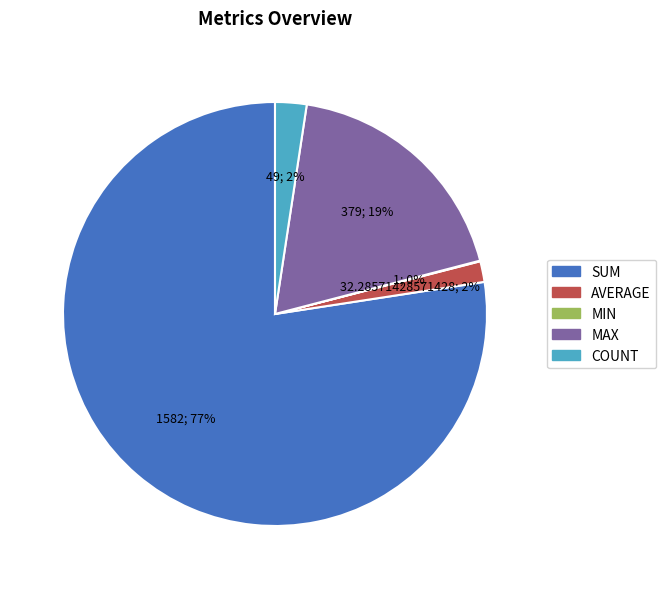

What is the largest slice in the pie chart?

SUM